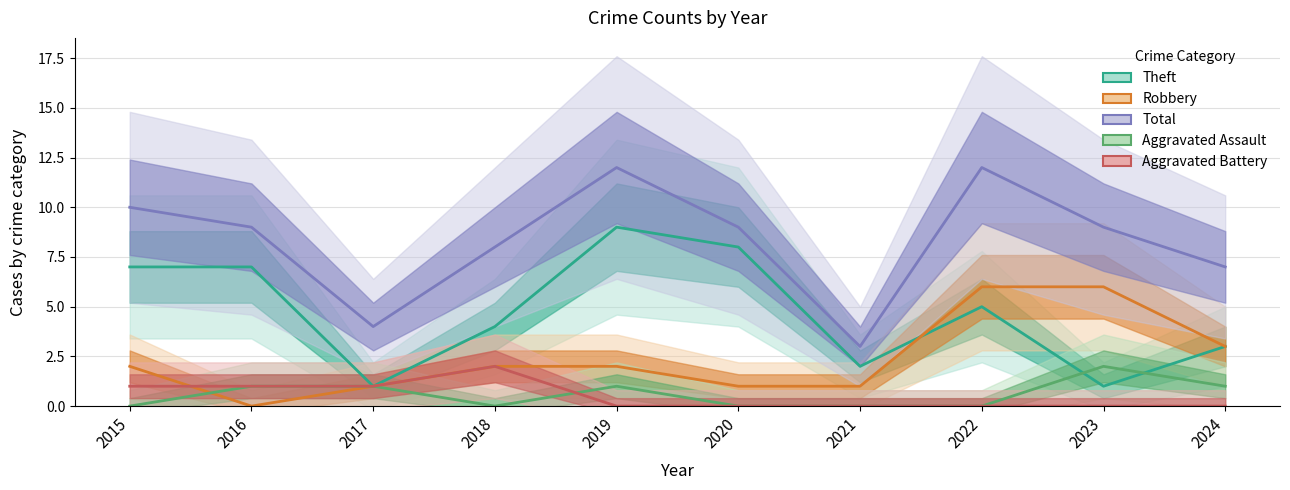

After their last crossing, which series has the higher values: Aggravated Assault or Robbery?

Aggravated Assault